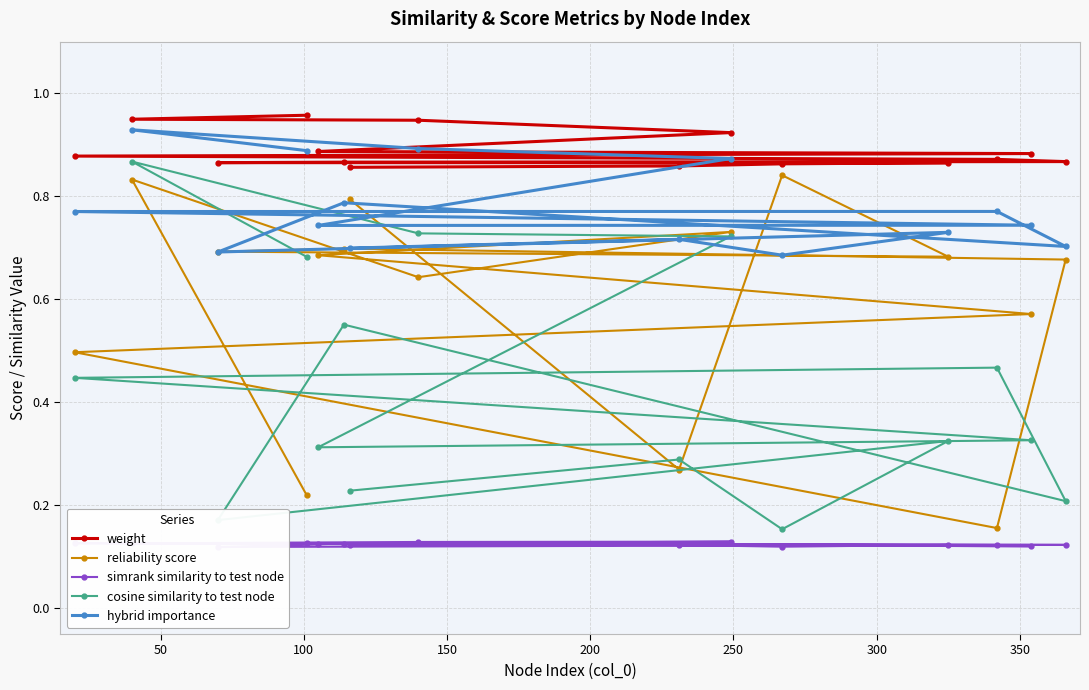

How many lines are shown in the chart?

5